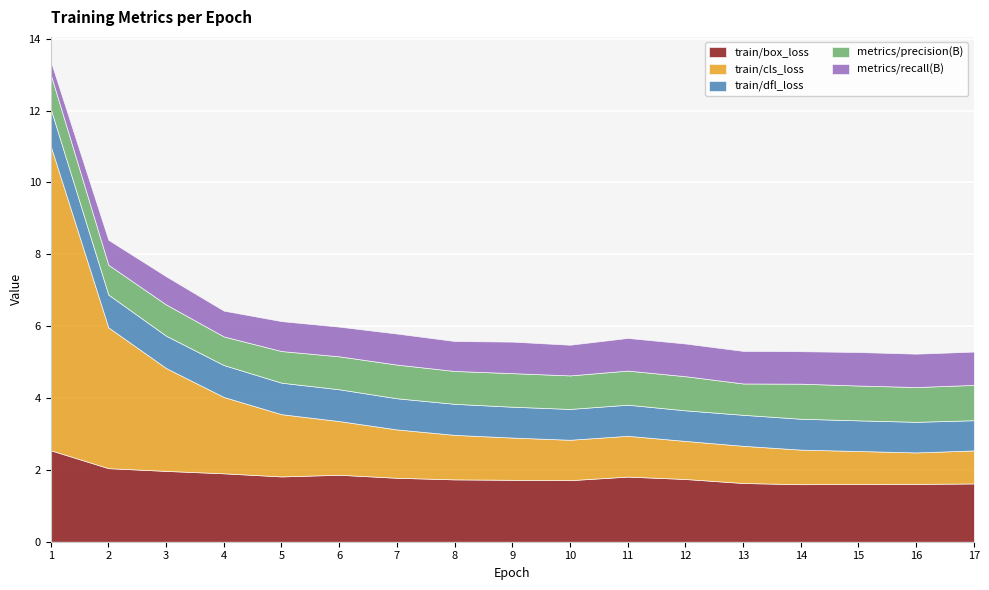

Reading left to right, transcribe all the data shown in this chart.

train/box_loss: 1=2.5	2=2.0	3=2.0	4=1.9	5=1.8	6=1.9	7=1.8	8=1.7	9=1.7	10=1.7	11=1.8	12=1.7	13=1.6	14=1.6	15=1.6	16=1.6	17=1.6
train/cls_loss: 1=8.5	2=3.9	3=2.9	4=2.1	5=1.7	6=1.5	7=1.3	8=1.2	9=1.2	10=1.1	11=1.1	12=1.1	13=1.0	14=1.0	15=0.9	16=0.9	17=0.9
train/dfl_loss: 1=1.0	2=0.9	3=0.9	4=0.9	5=0.9	6=0.9	7=0.9	8=0.9	9=0.9	10=0.9	11=0.9	12=0.9	13=0.9	14=0.9	15=0.9	16=0.9	17=0.8
metrics/precision(B): 1=1.0	2=0.8	3=0.9	4=0.8	5=0.9	6=0.9	7=0.9	8=0.9	9=0.9	10=0.9	11=0.9	12=0.9	13=0.9	14=1.0	15=1.0	16=1.0	17=1.0
metrics/recall(B): 1=0.4	2=0.7	3=0.8	4=0.7	5=0.8	6=0.8	7=0.9	8=0.8	9=0.9	10=0.9	11=0.9	12=0.9	13=0.9	14=0.9	15=0.9	16=0.9	17=0.9